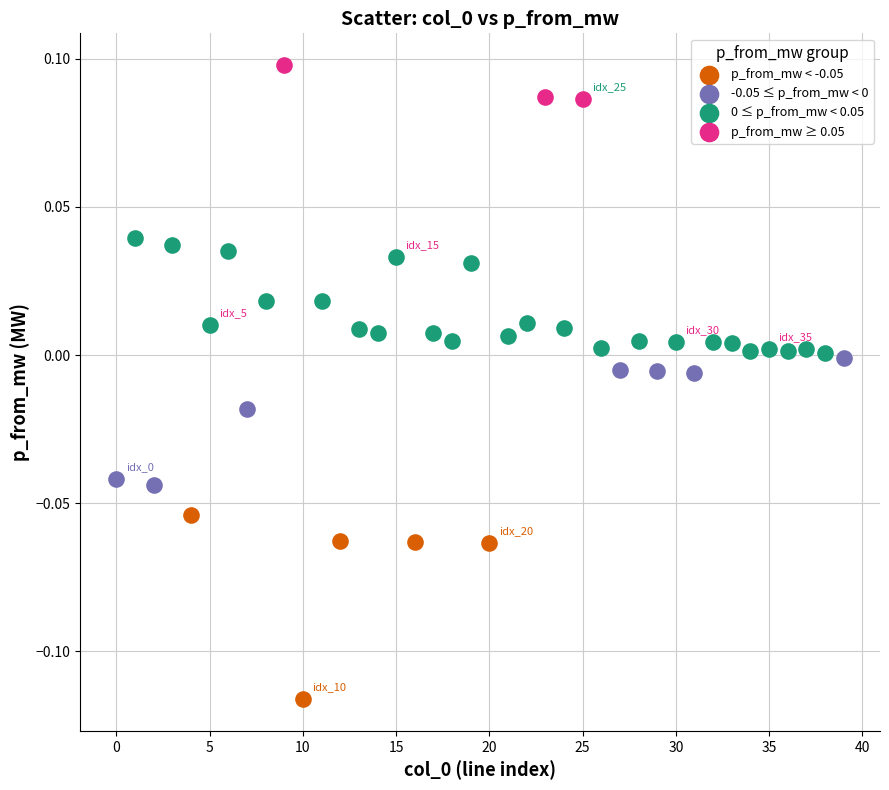

Which series contains the lowest Y value?

p_from_mw < -0.05